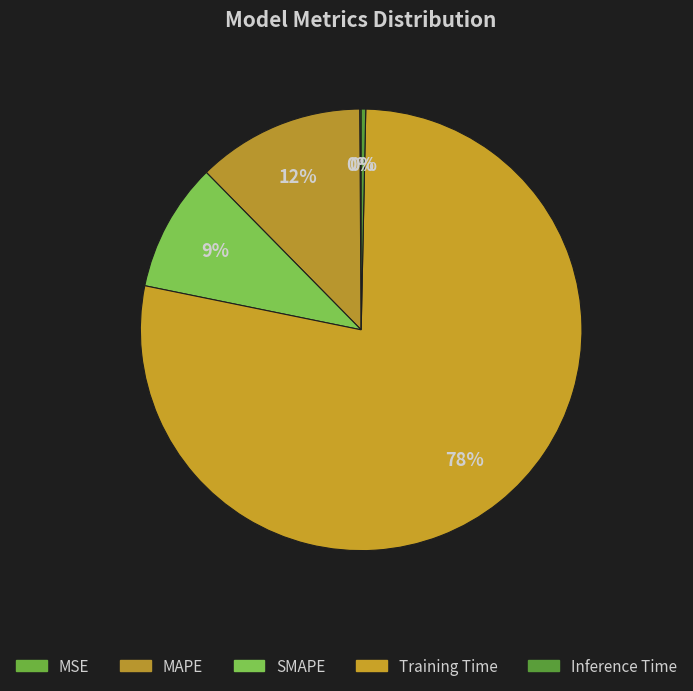

Which slice represents more than half of the pie?

Training Time